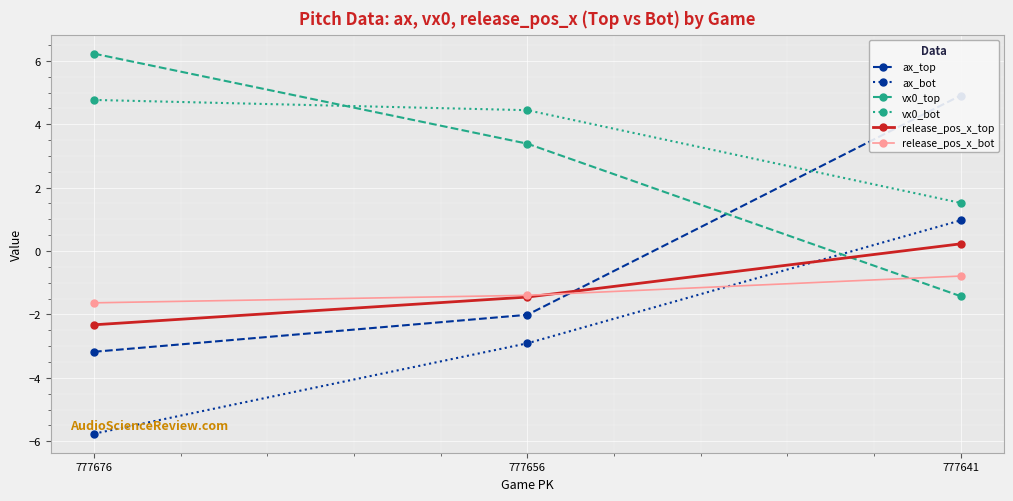

Which series changed the most between 777676 and 777641?

ax_top